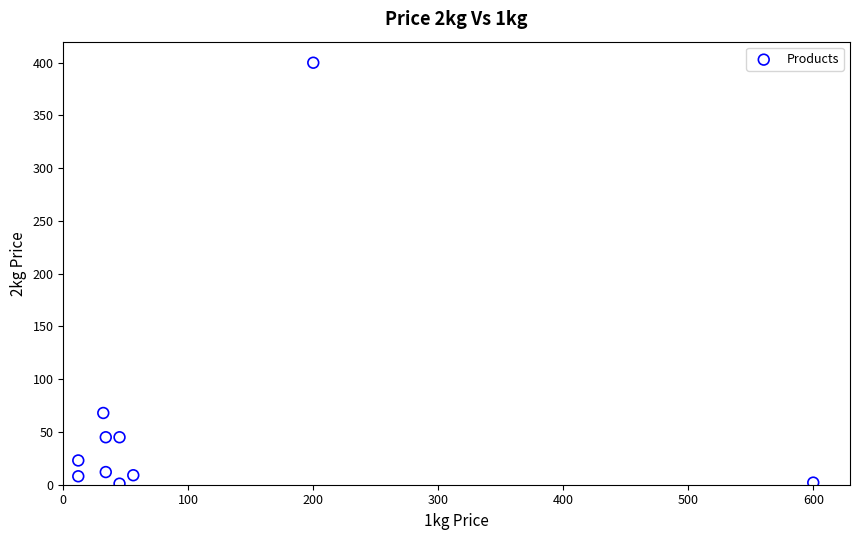

What is the range of X values (max minus min)?

588